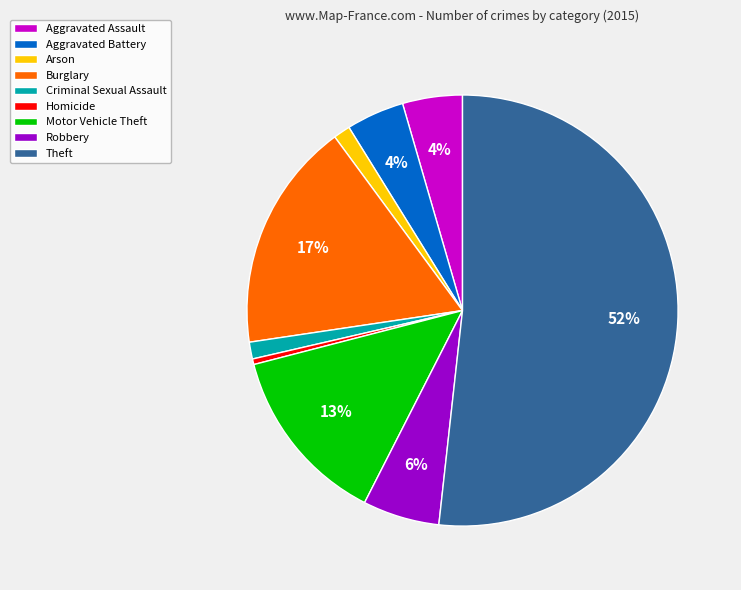

What is the ratio of the value at Aggravated Battery to the value at Aggravated Assault?

1.0